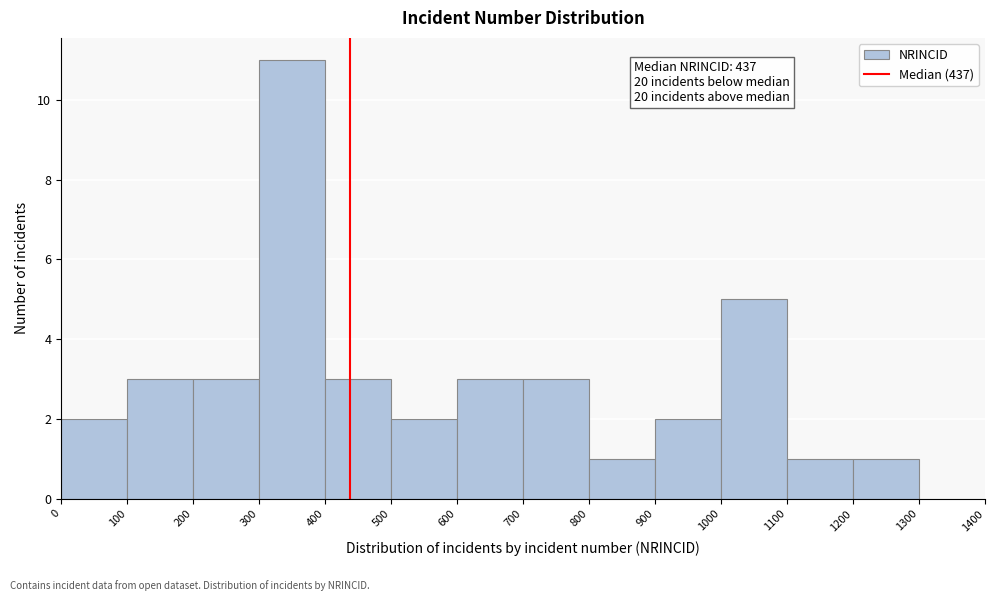

Over which range of the x-axis is the bar tallest?

300 to 400